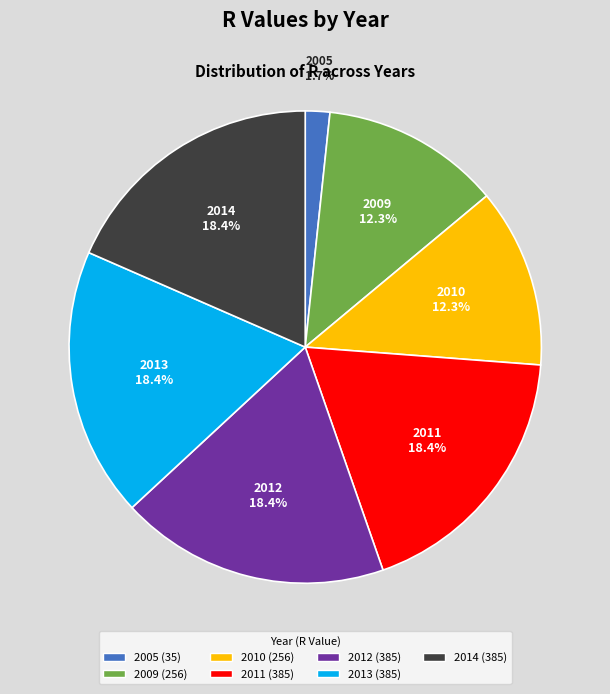

What is the total percentage of 2010 and 2012?

30.7%